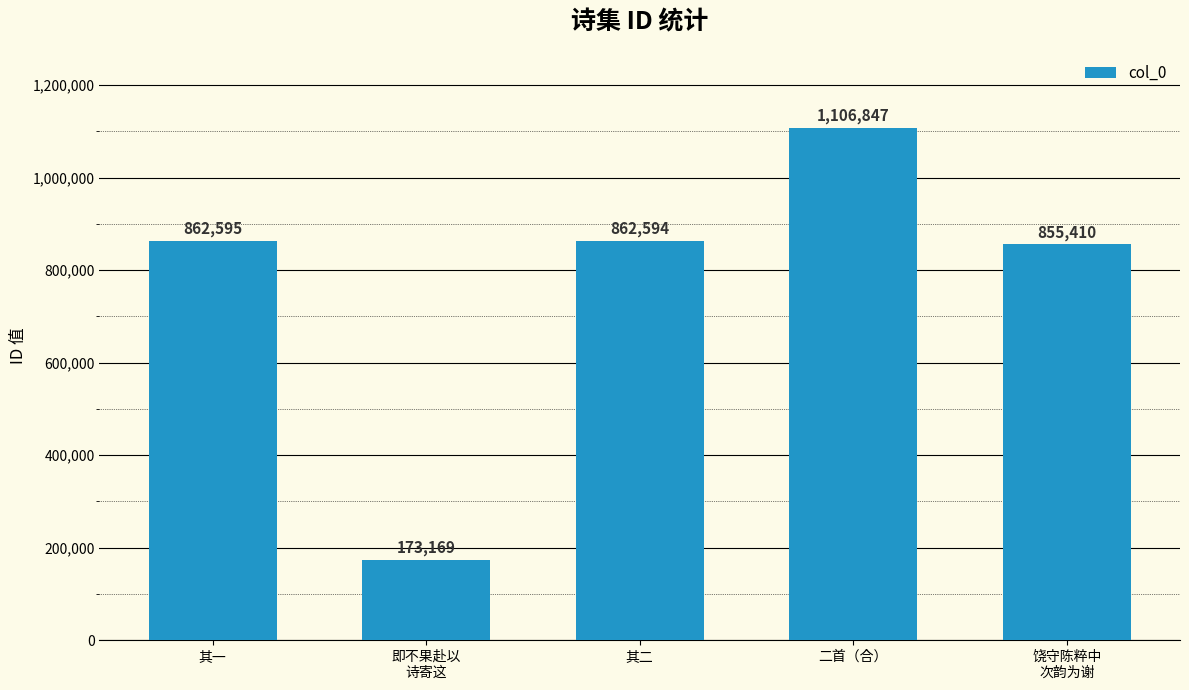

What is the difference between the maximum and minimum values?

933678